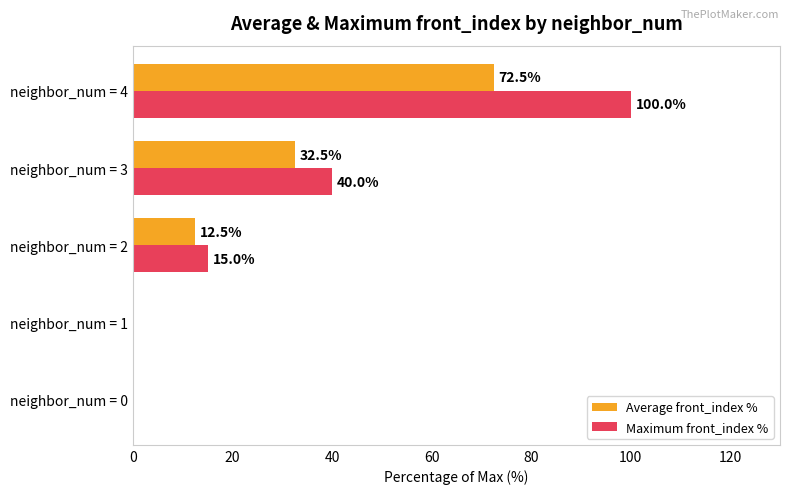

Between neighbor_num = 1 and neighbor_num = 3, which series saw the biggest shift?

Maximum front_index %